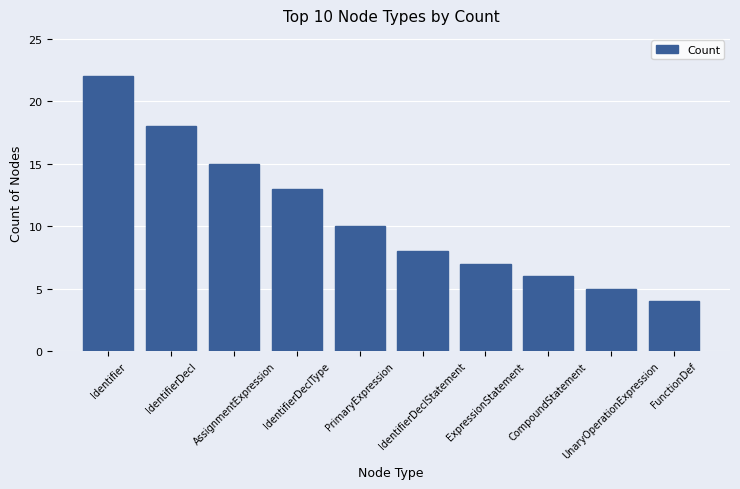

The chart shows a value of 6 at CompoundStatement. True or false?

True